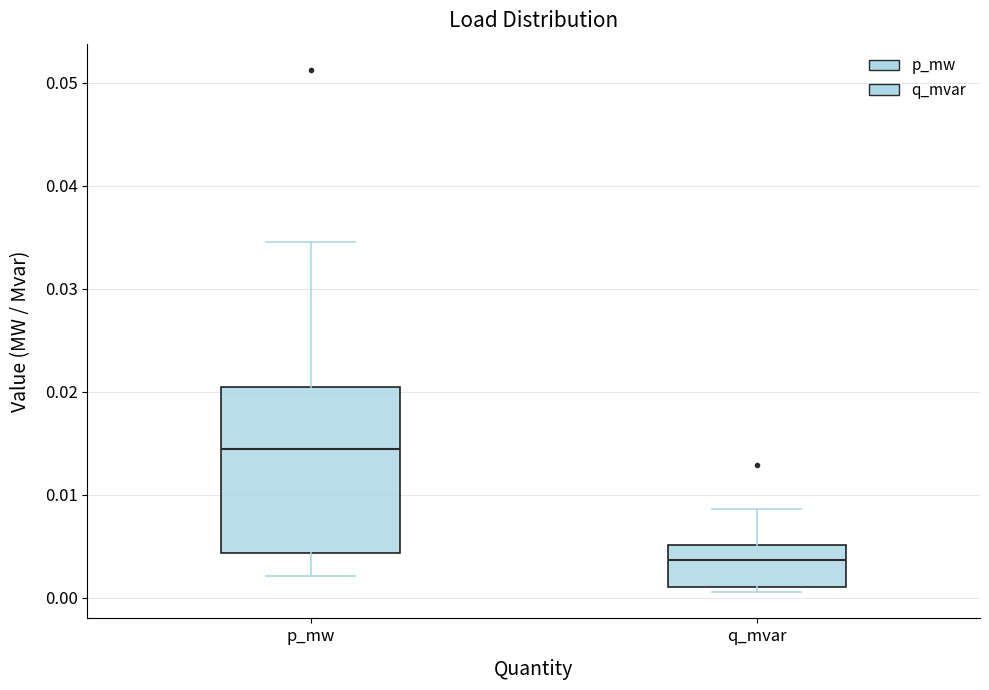

Comparing the boxes themselves (not the whiskers), which one is the tallest?

p_mw